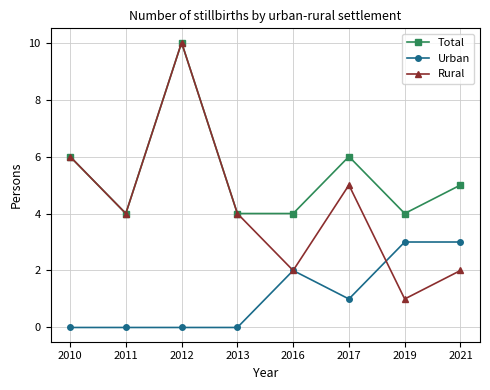

Which series has the largest range (max minus min)?

Rural